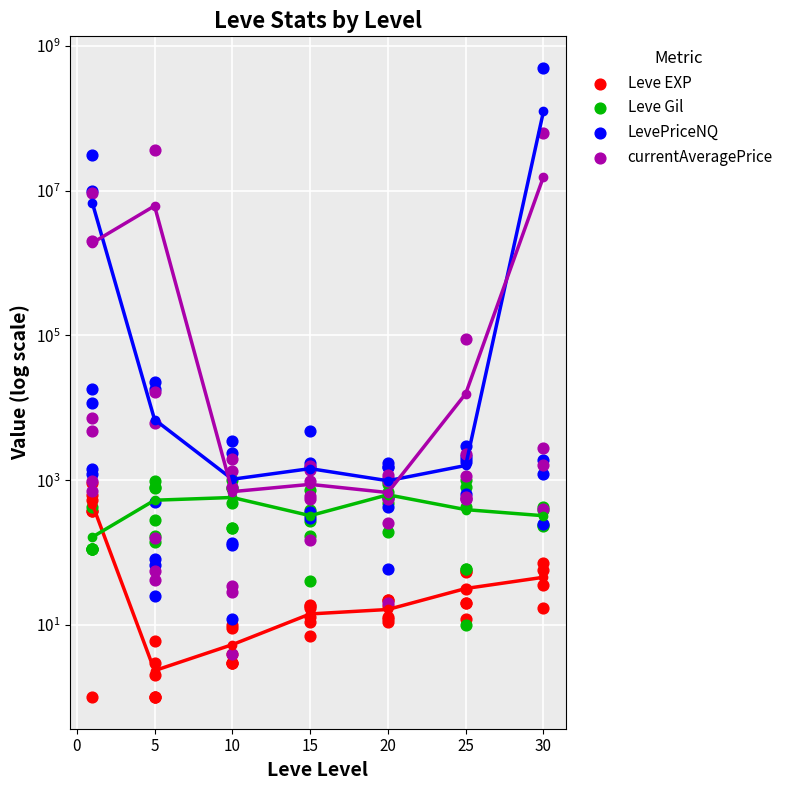

At how many categories does at least one series exceed 63629468?

1